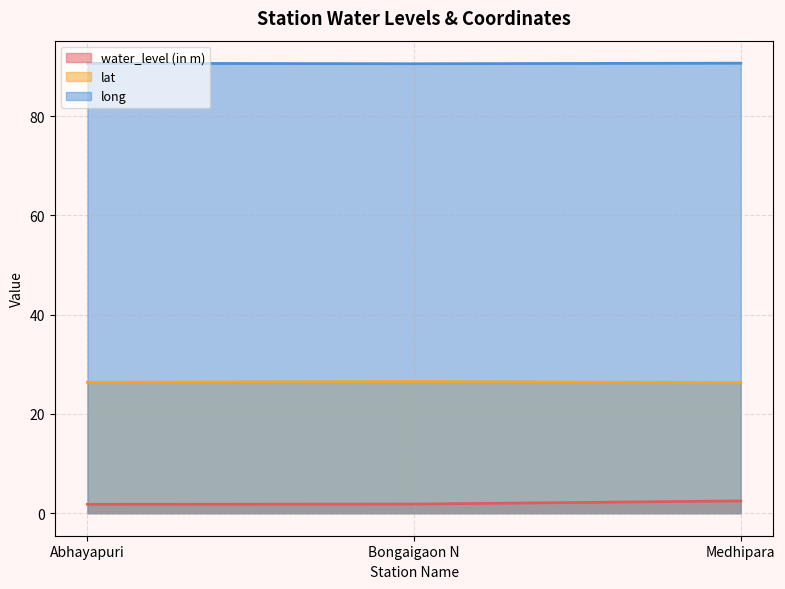

What is the label of the 3rd point from the left?

Medhipara